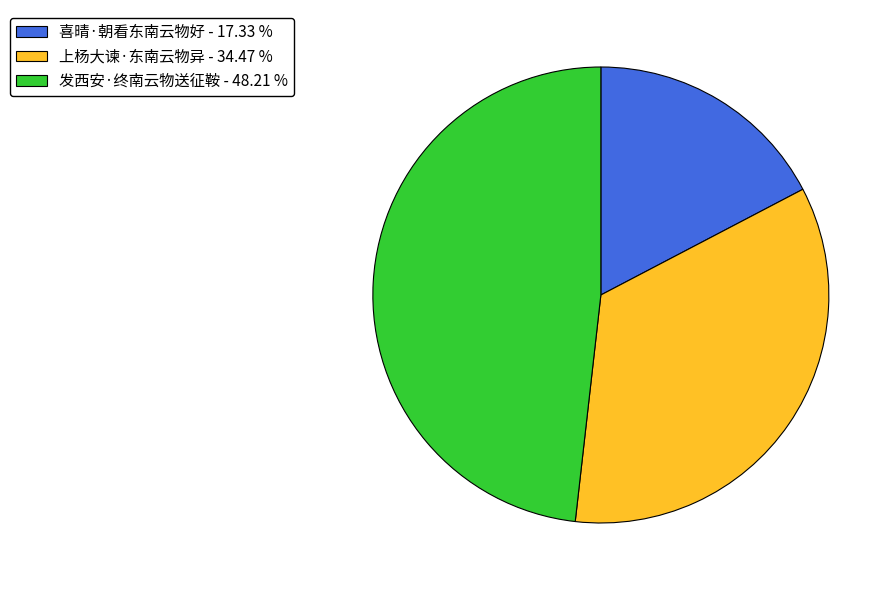

What is the smallest slice in the pie chart?

喜晴·朝看东南云物好